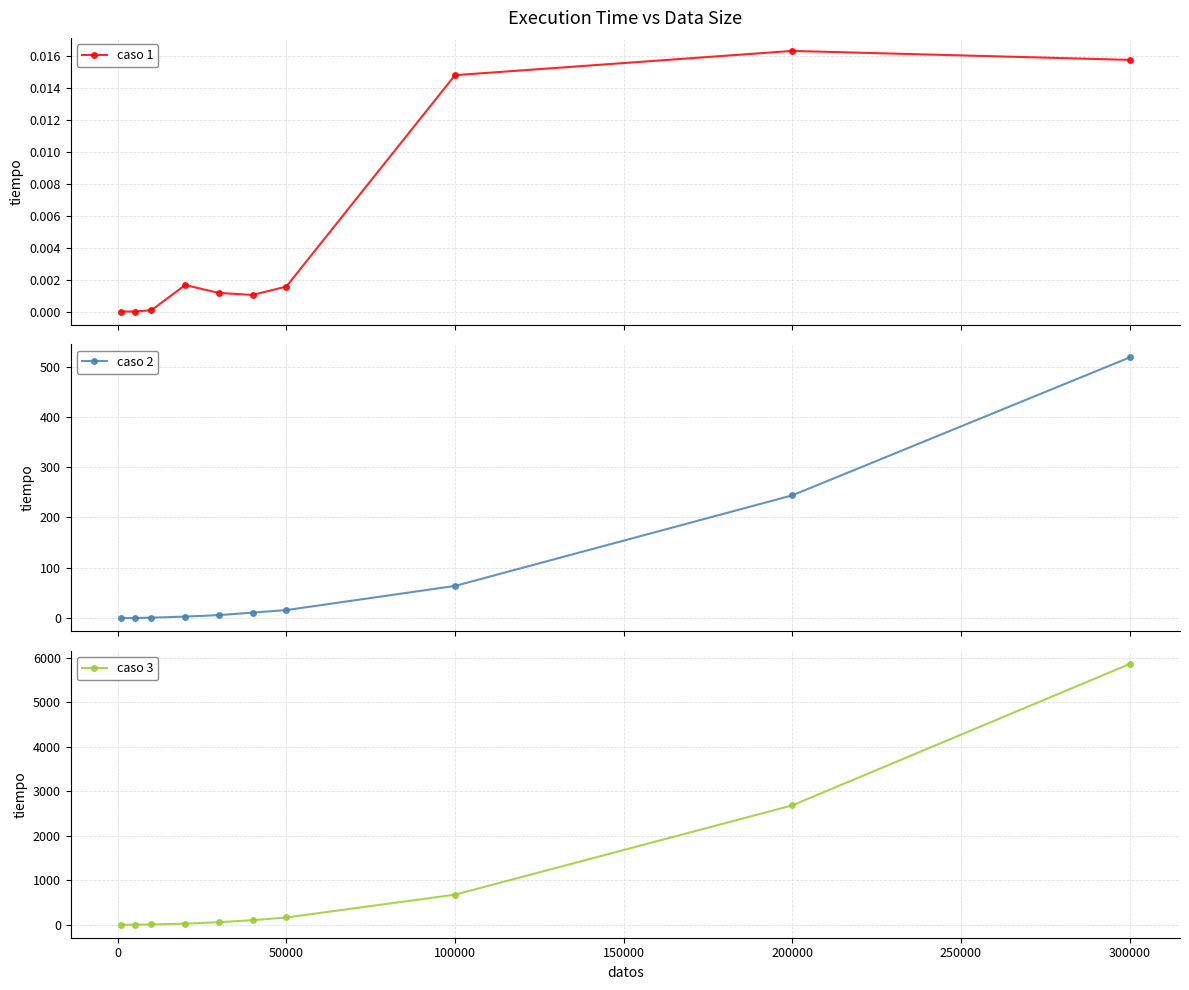

At how many categories does at least one series exceed 2564?

2